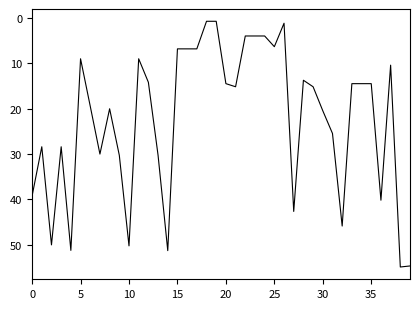

What is the maximum value shown in the chart?

54.9